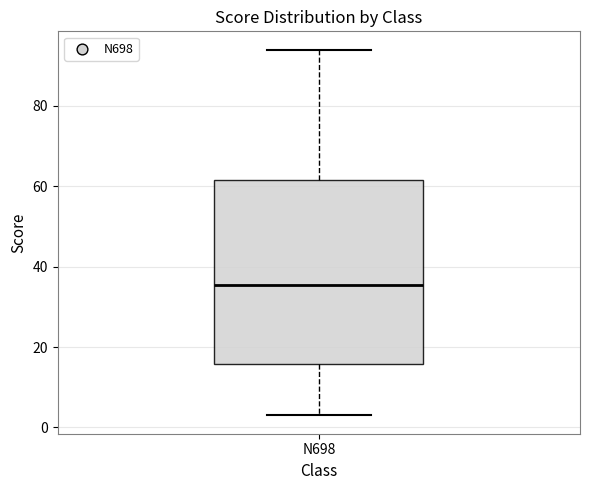

Transcribe this box plot: give where the median line is, the range the box spans, and where the two whiskers end, as read against the y-axis. The values are not printed on the chart, so give them approximately, as read against the axis.

median 36, box 16 to 62, whiskers 4 to 94